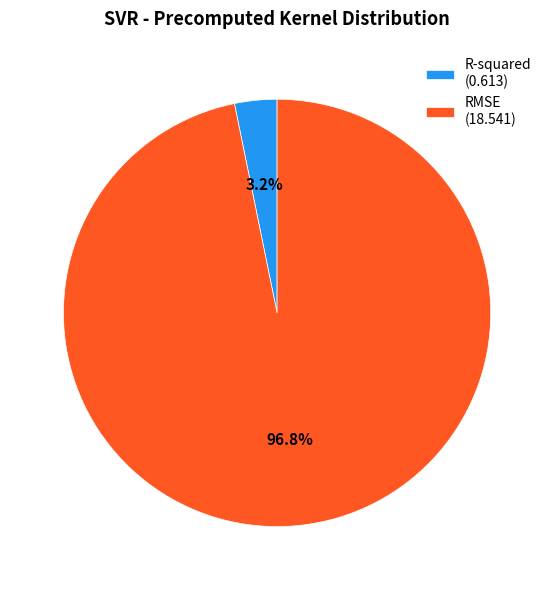

Count the number of slices in the pie.

2